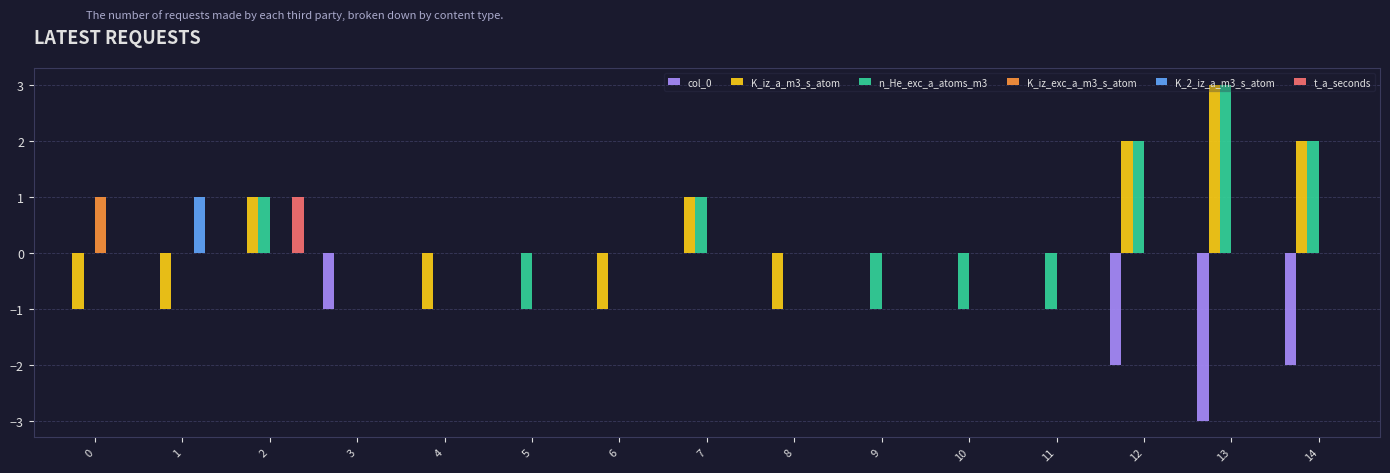

Count the K_iz_a_m3_s_atom values in the range -1 to 1.

12